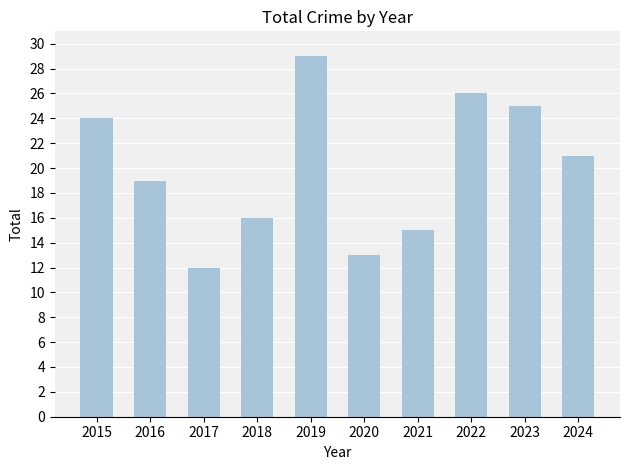

Rank the categories by value from highest to lowest.

2019, 2022, 2023, 2015, 2024, 2016, 2018, 2021, 2020, 2017